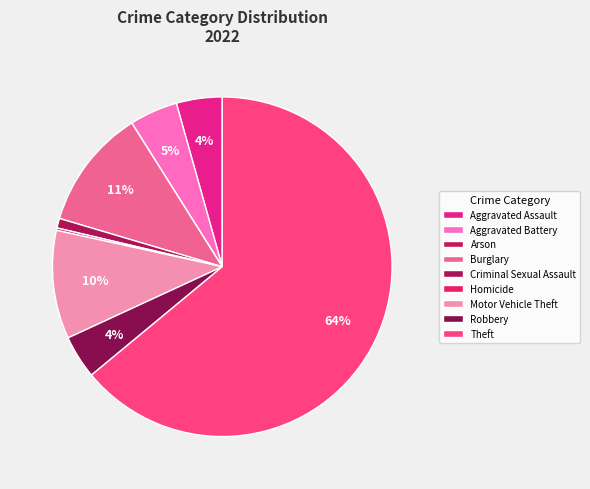

Is it true that Aggravated Assault is 1% of the pie?

False